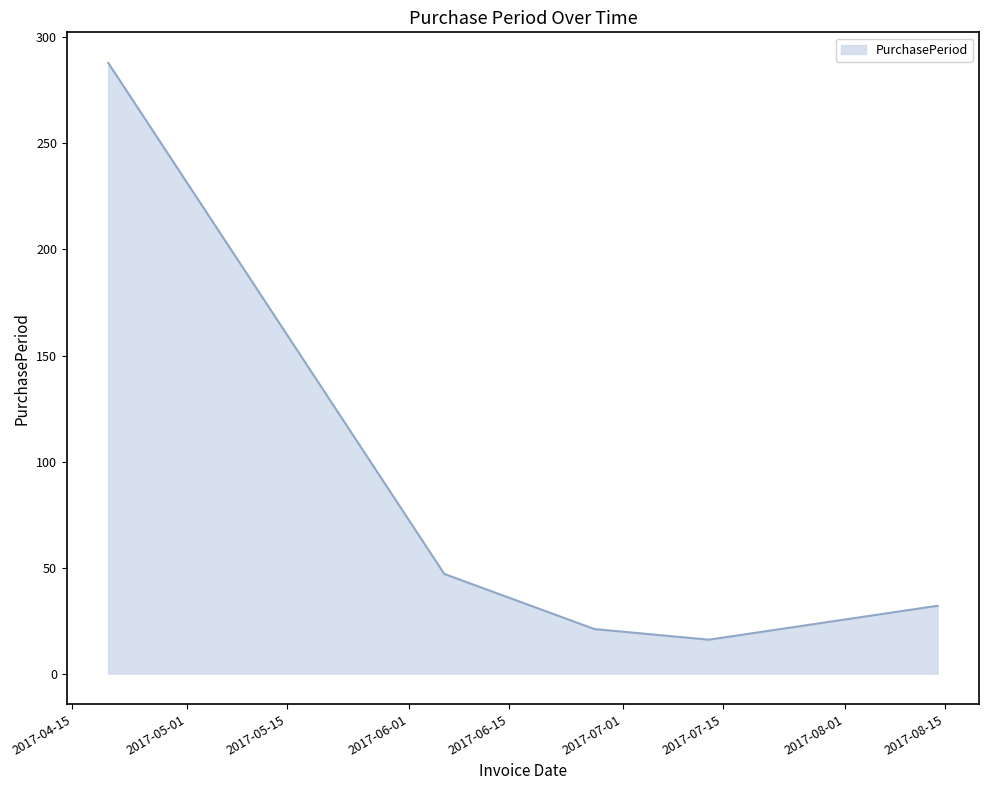

True or false: there are more than 1 points higher than both neighbors.

False